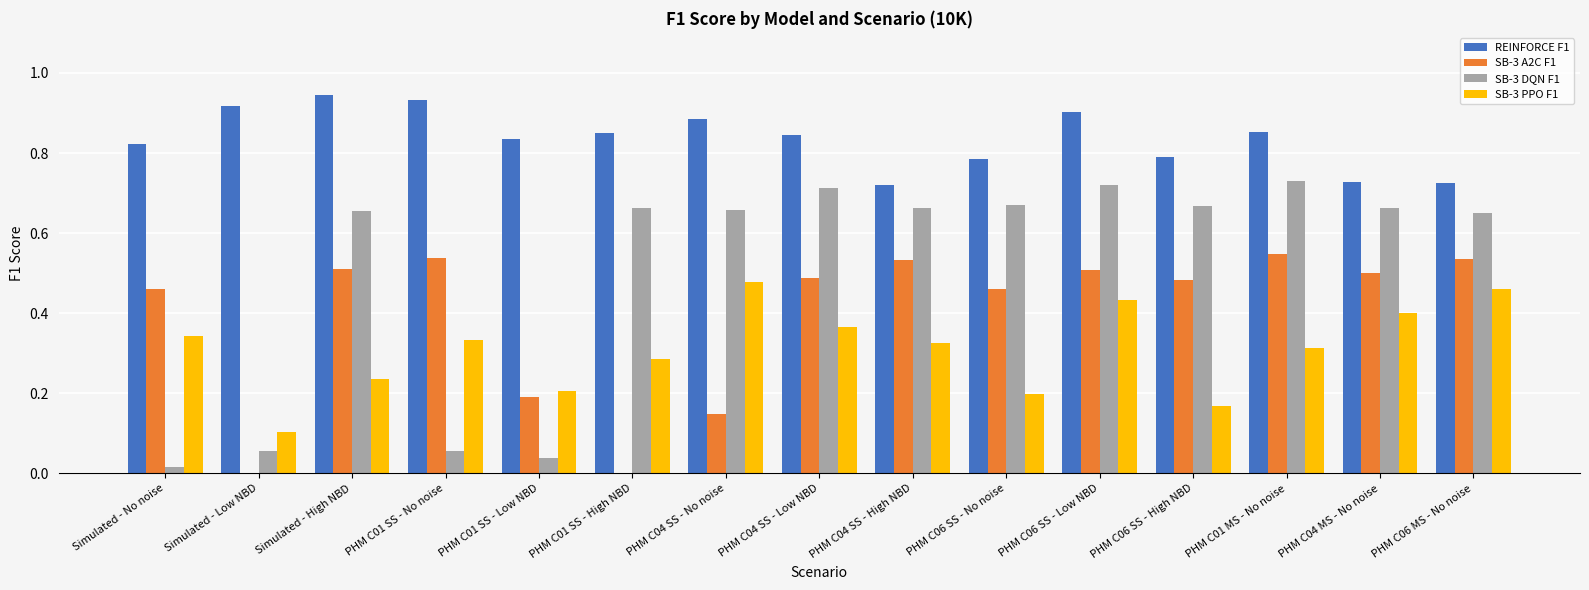

Between PHM C04 SS - Low NBD and PHM C06 SS - No noise, which series saw the biggest shift?

SB-3 PPO F1